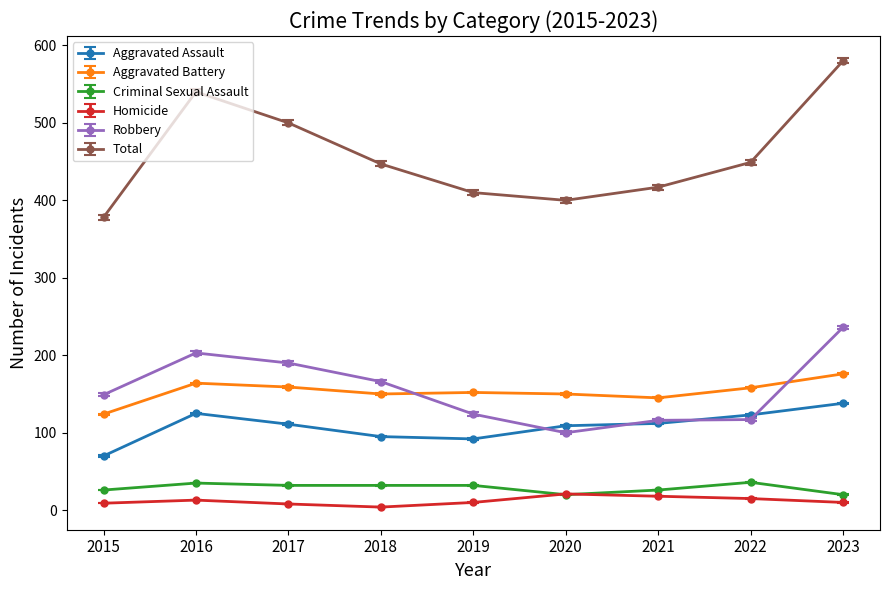

How many data points in Total are less than 447?

4